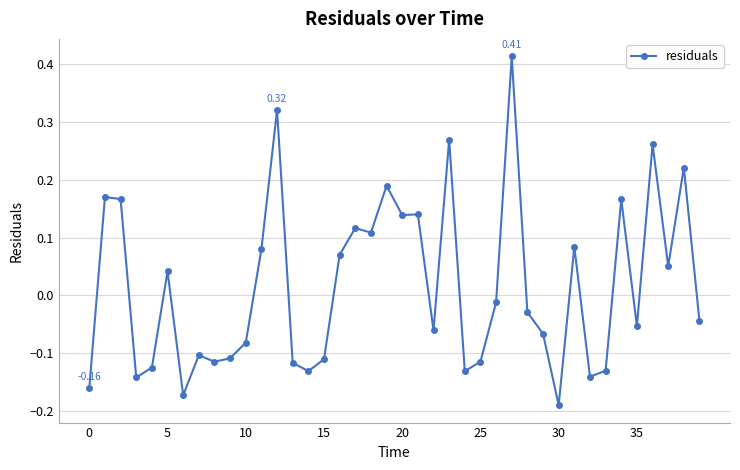

True or false: the data has more than 1 interior local peaks.

True